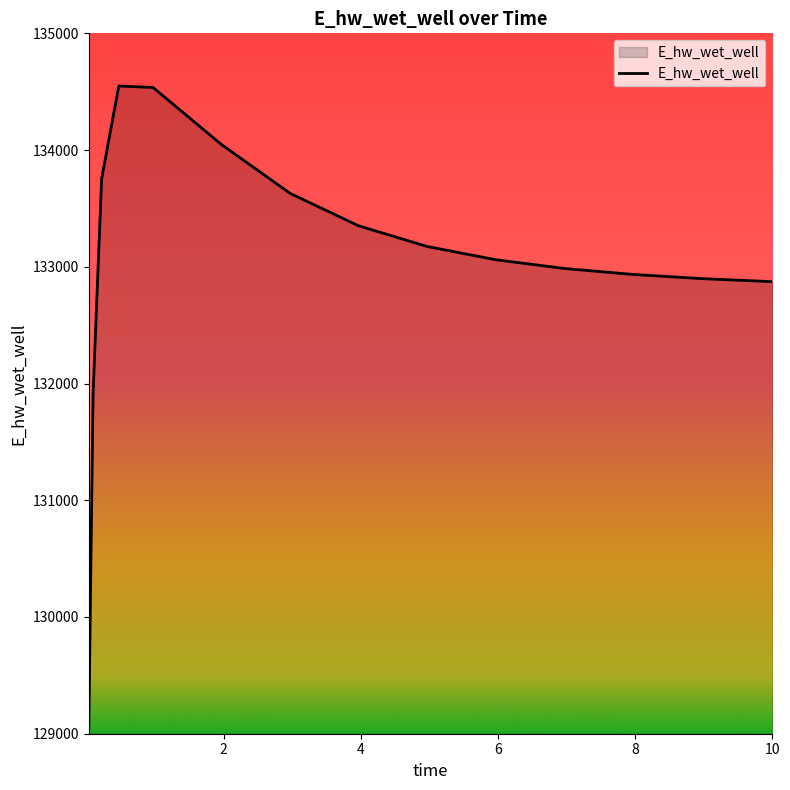

What is the difference between the maximum and minimum values?

5508.0